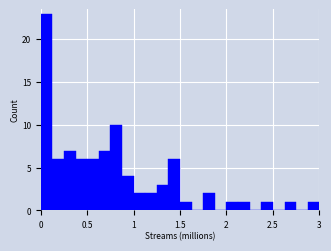

Read against the x-axis, roughly where is the centre of the tallest bar?

0.05